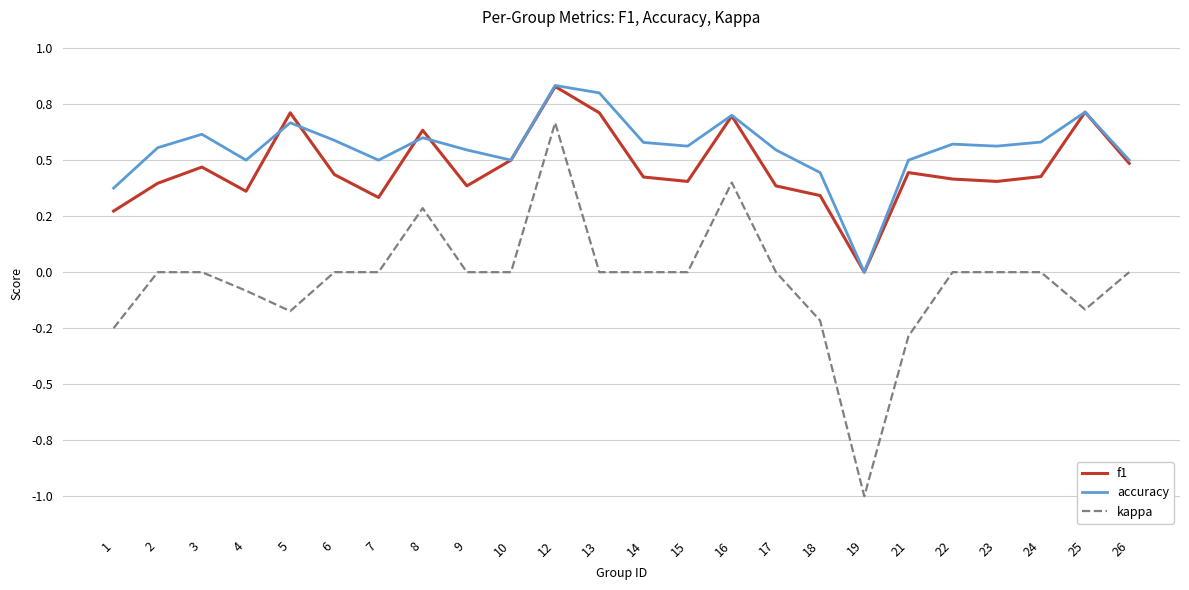

Reading left to right, extract all data points from this chart.

f1: 1=0.3	2=0.4	3=0.5	4=0.4	5=0.7	6=0.4	7=0.3	8=0.6	9=0.4	10=0.5	12=0.8	13=0.7	14=0.4	15=0.4	16=0.7	17=0.4	18=0.3	19=0.0	21=0.4	22=0.4	23=0.4	24=0.4	25=0.7	26=0.5
accuracy: 1=0.4	2=0.6	3=0.6	4=0.5	5=0.7	6=0.6	7=0.5	8=0.6	9=0.5	10=0.5	12=0.8	13=0.8	14=0.6	15=0.6	16=0.7	17=0.5	18=0.4	19=0.0	21=0.5	22=0.6	23=0.6	24=0.6	25=0.7	26=0.5
kappa: 1=-0.2	2=0.0	3=0.0	4=-0.1	5=-0.2	6=0.0	7=0.0	8=0.3	9=0.0	10=0.0	12=0.7	13=0.0	14=0.0	15=0.0	16=0.4	17=0.0	18=-0.2	19=-1.0	21=-0.3	22=0.0	23=0.0	24=0.0	25=-0.2	26=0.0